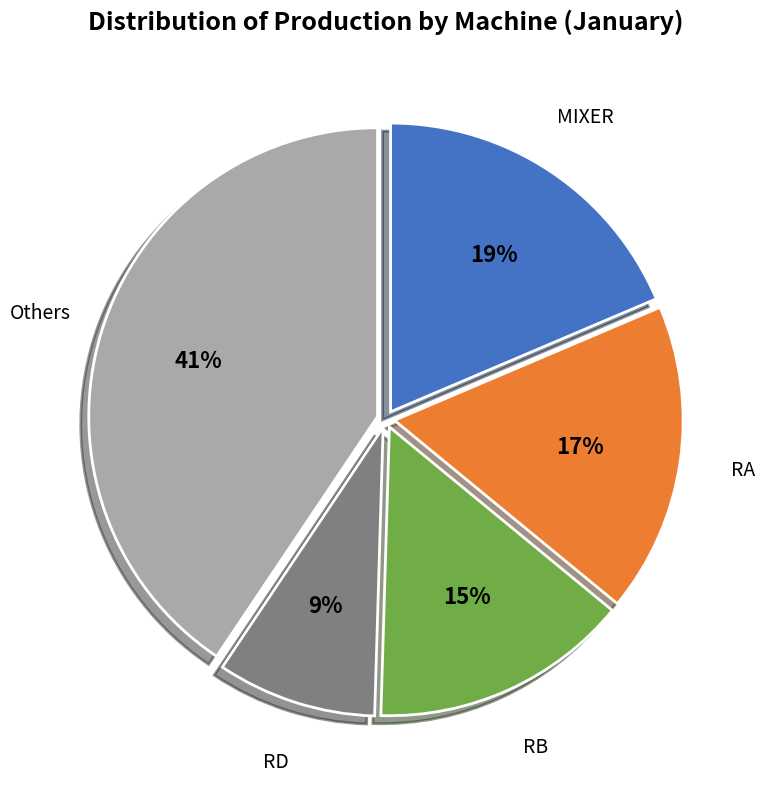

Is the sum of MIXER and Others greater than half?

Yes